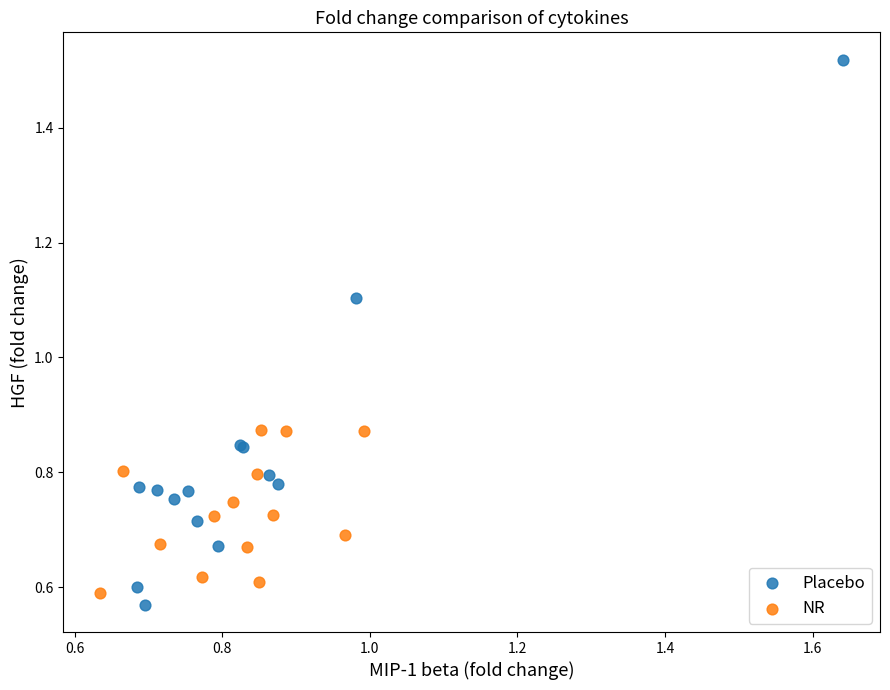

Which series reaches the maximum Y coordinate?

Placebo